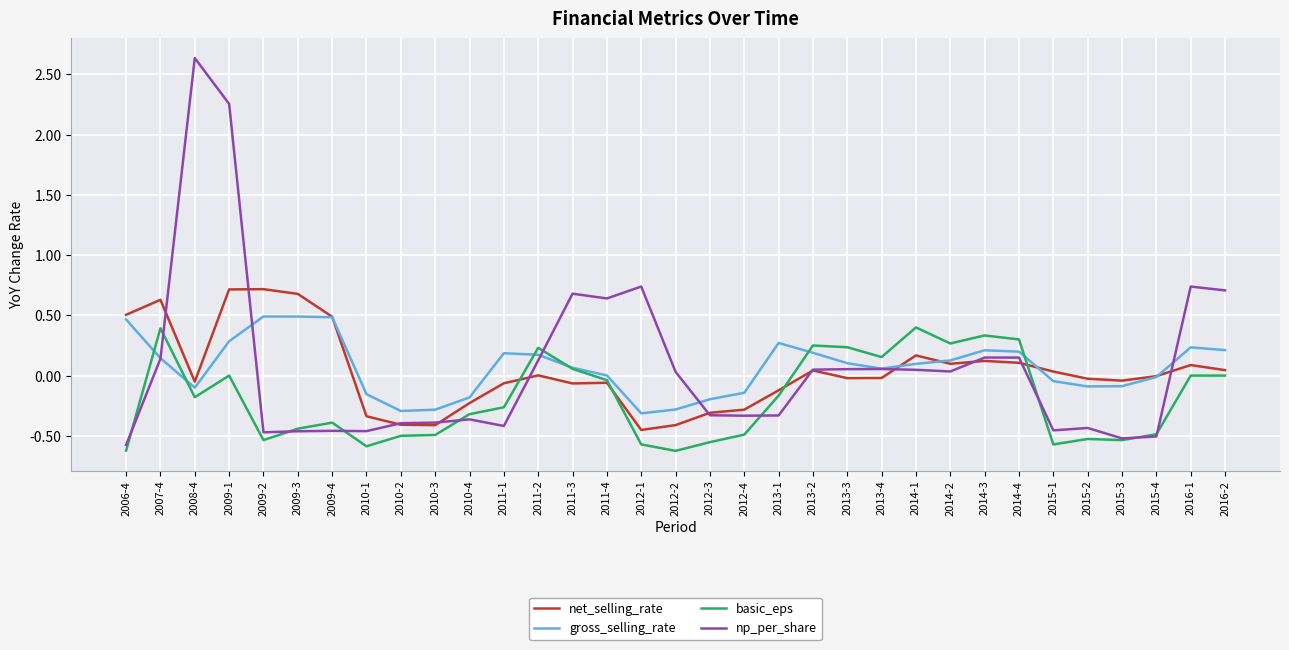

Is the value of np_per_share at 2014-4 greater than the value of gross_selling_rate at 2010-2?

Yes